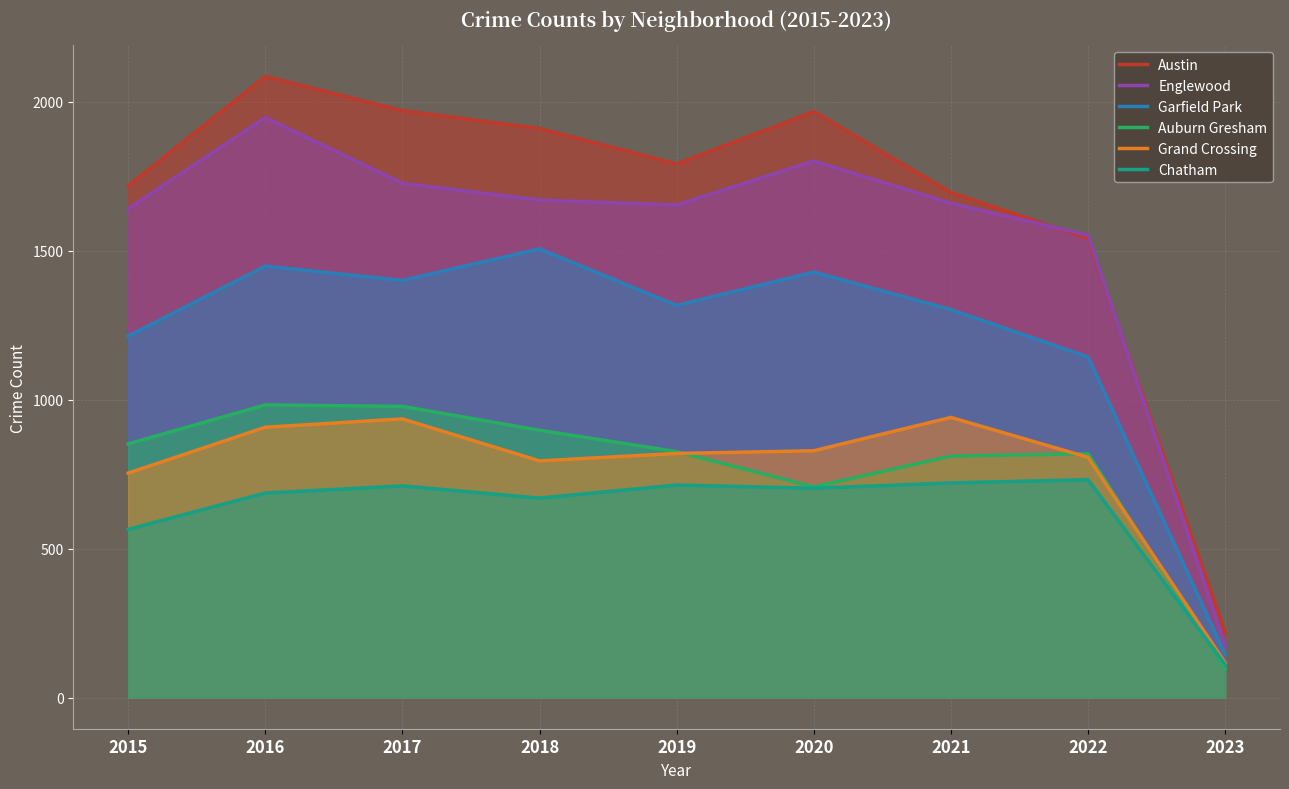

True or false: Grand Crossing and Englewood intersect in this chart.

False